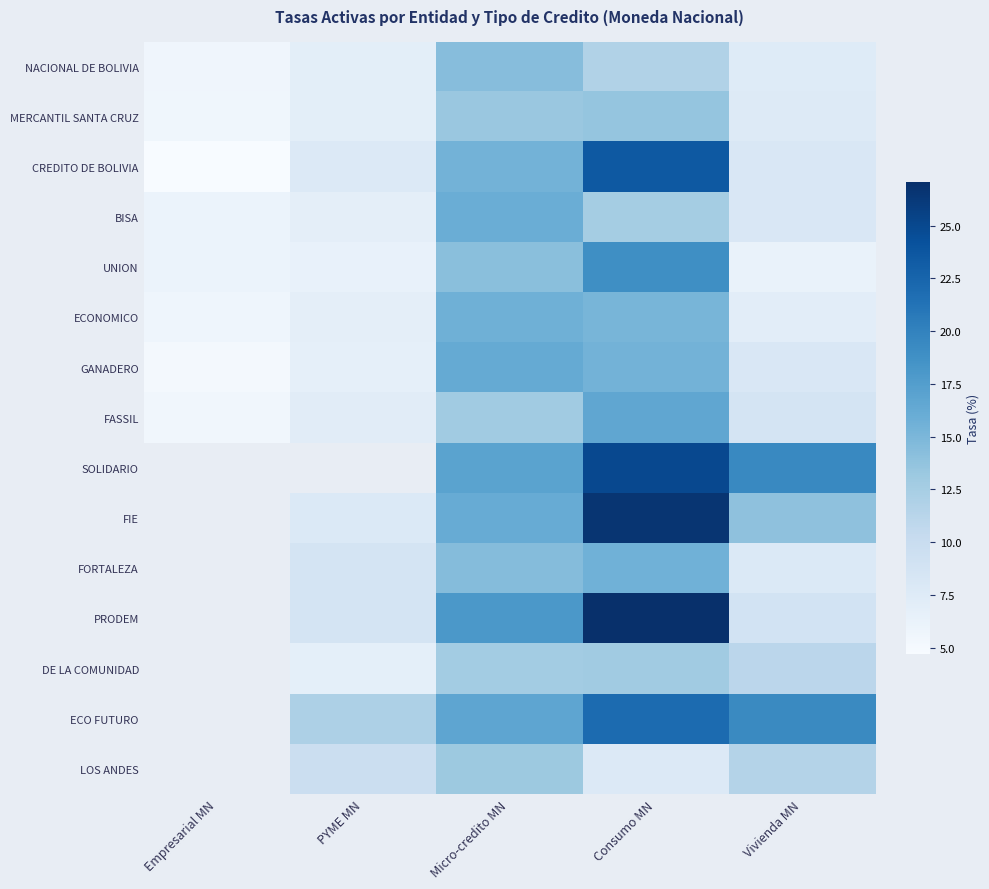

How many distinct data groups are displayed?

15